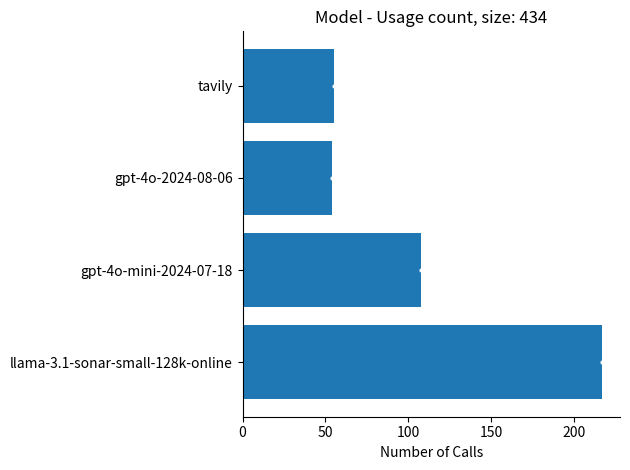

What is the sum of all values?

434